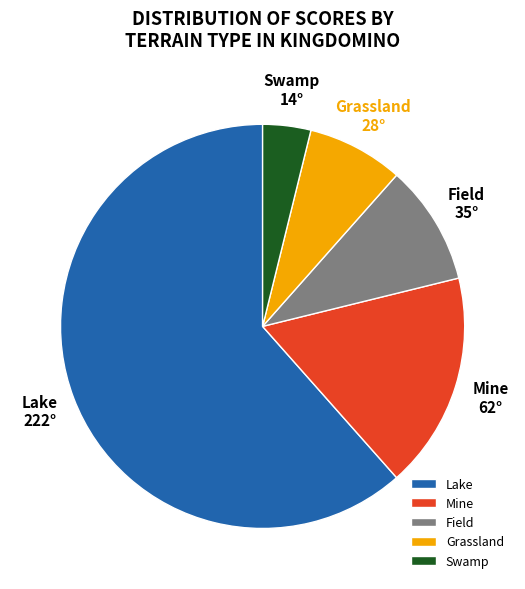

Do Grassland and Mine together represent more than half of the pie?

No